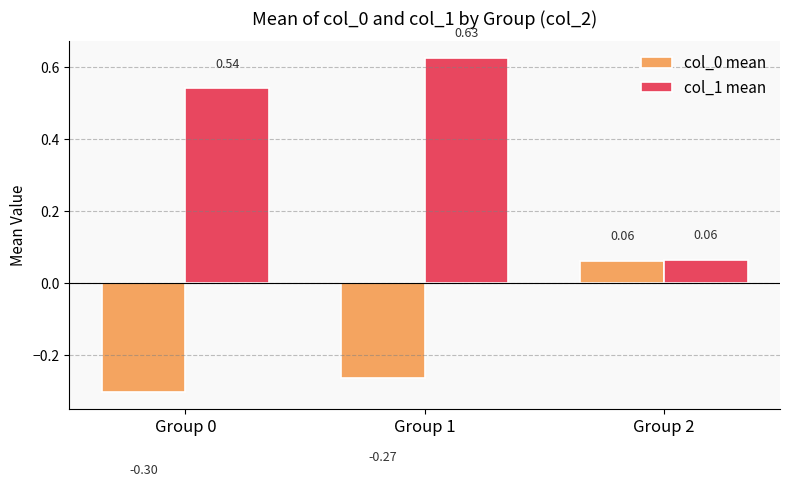

Between Group 1 and Group 2, which series saw the biggest shift?

col_1 mean